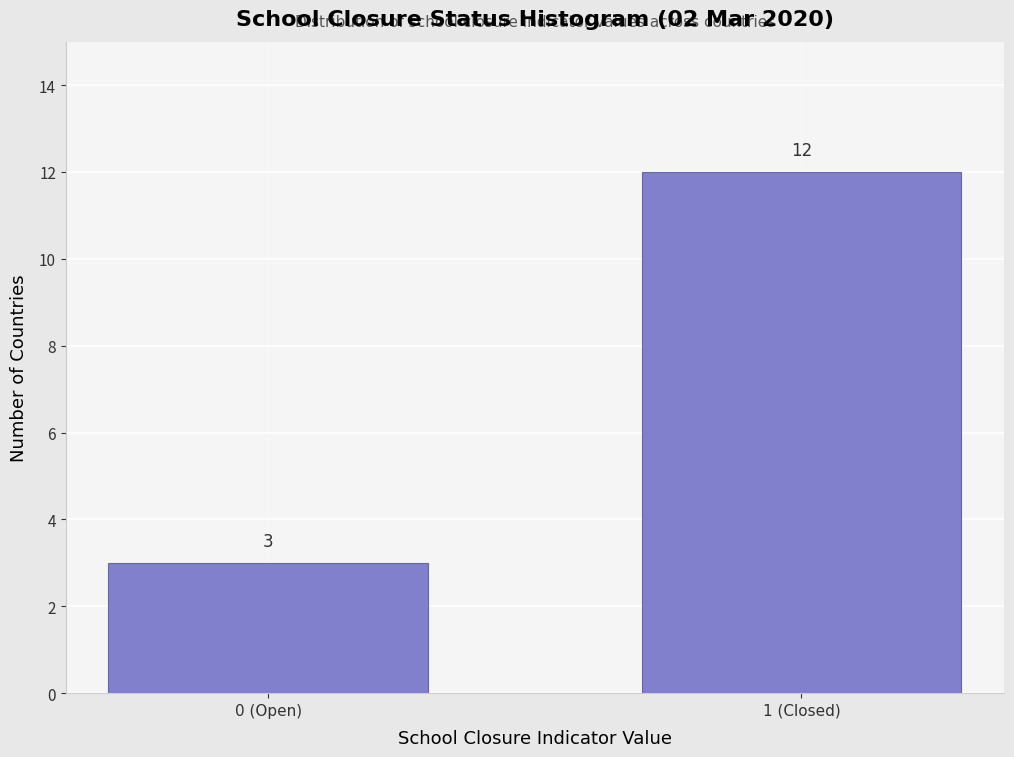

Reading right to left, extract all data points from this chart.

1 (Closed)=12	0 (Open)=3